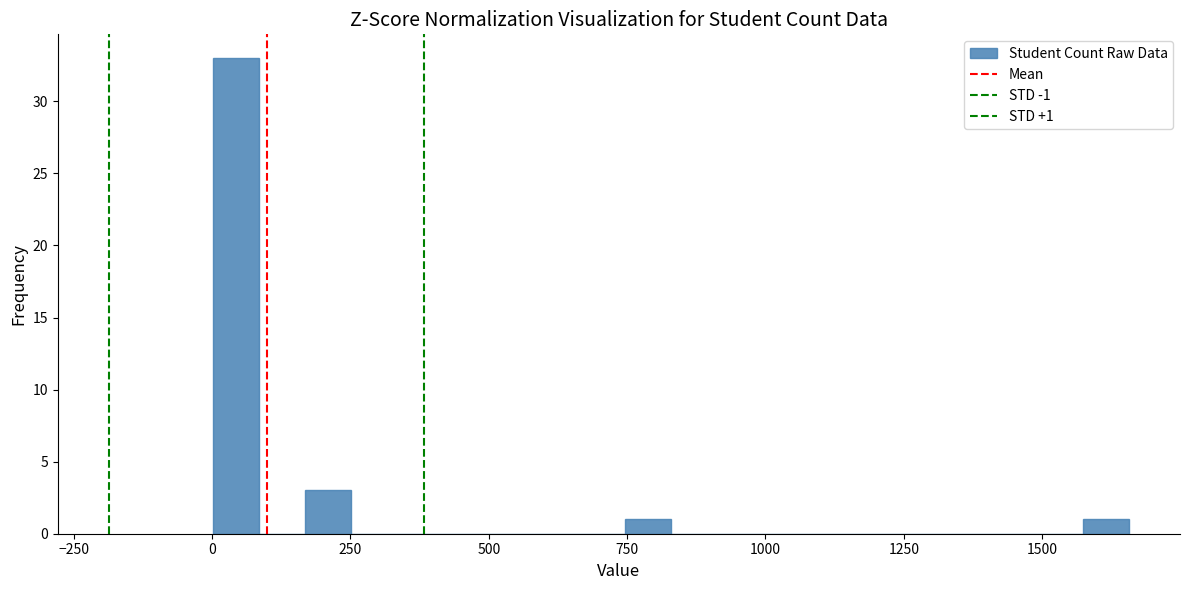

Around what value on the x-axis is the tallest bar? Give the approximate position of its centre, as read against the axis.

50